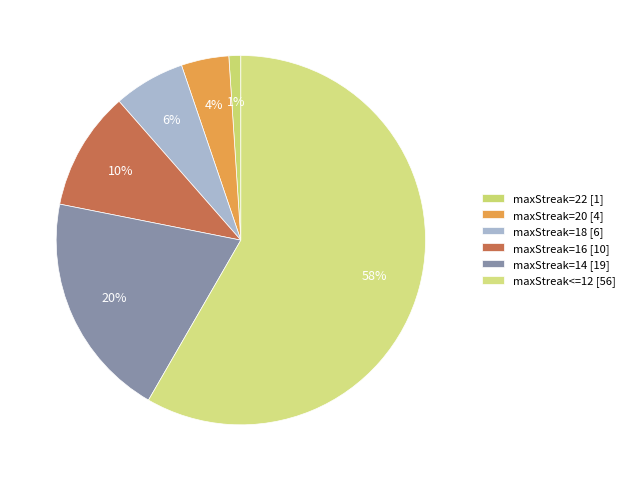

To the nearest percent, what portion does maxStreak=18 represent?

6%